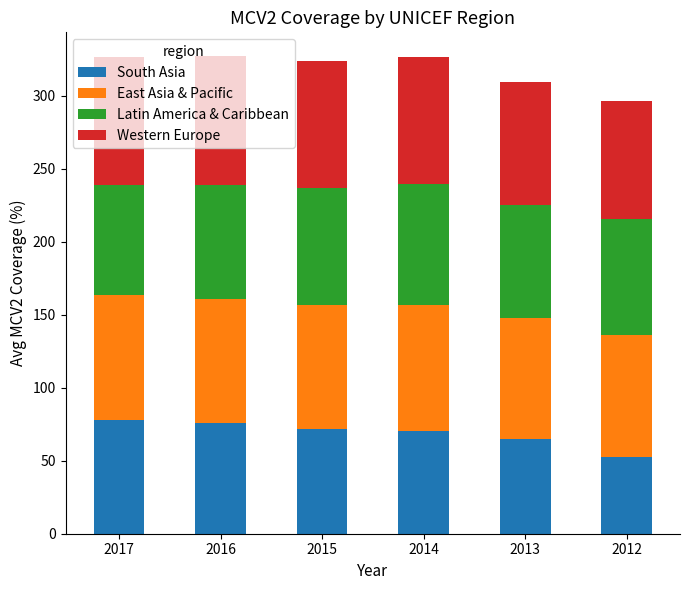

Which category has the lowest value in the South Asia series?

2012